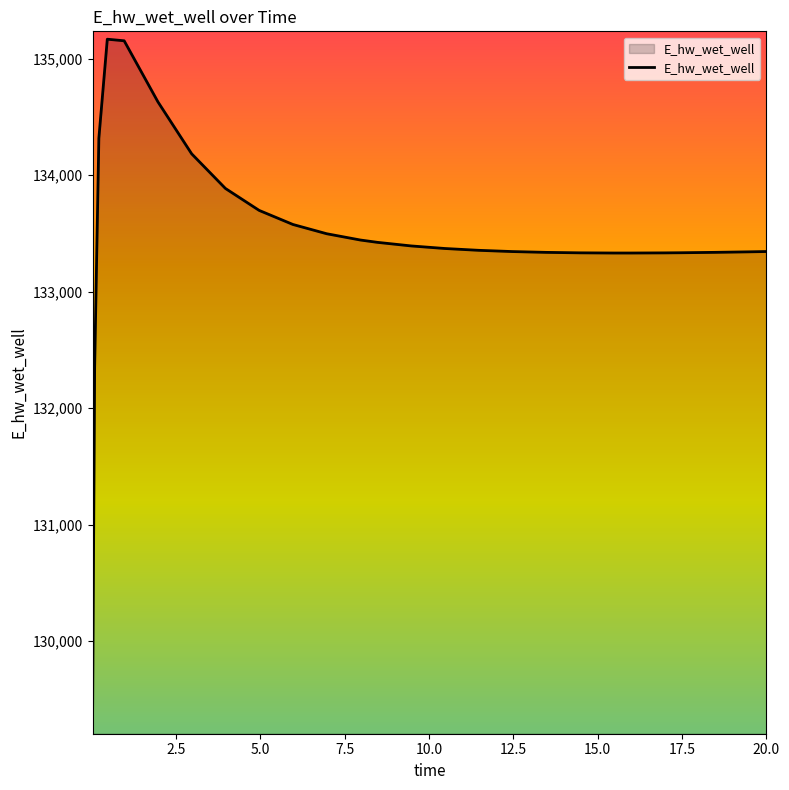

What is the greatest value displayed?

135167.7